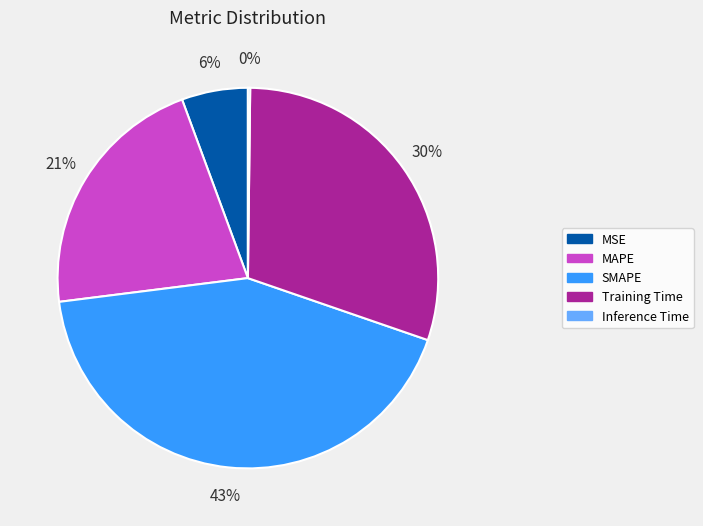

To the nearest percent, what is the difference between the largest and smallest slice percentages?

43%